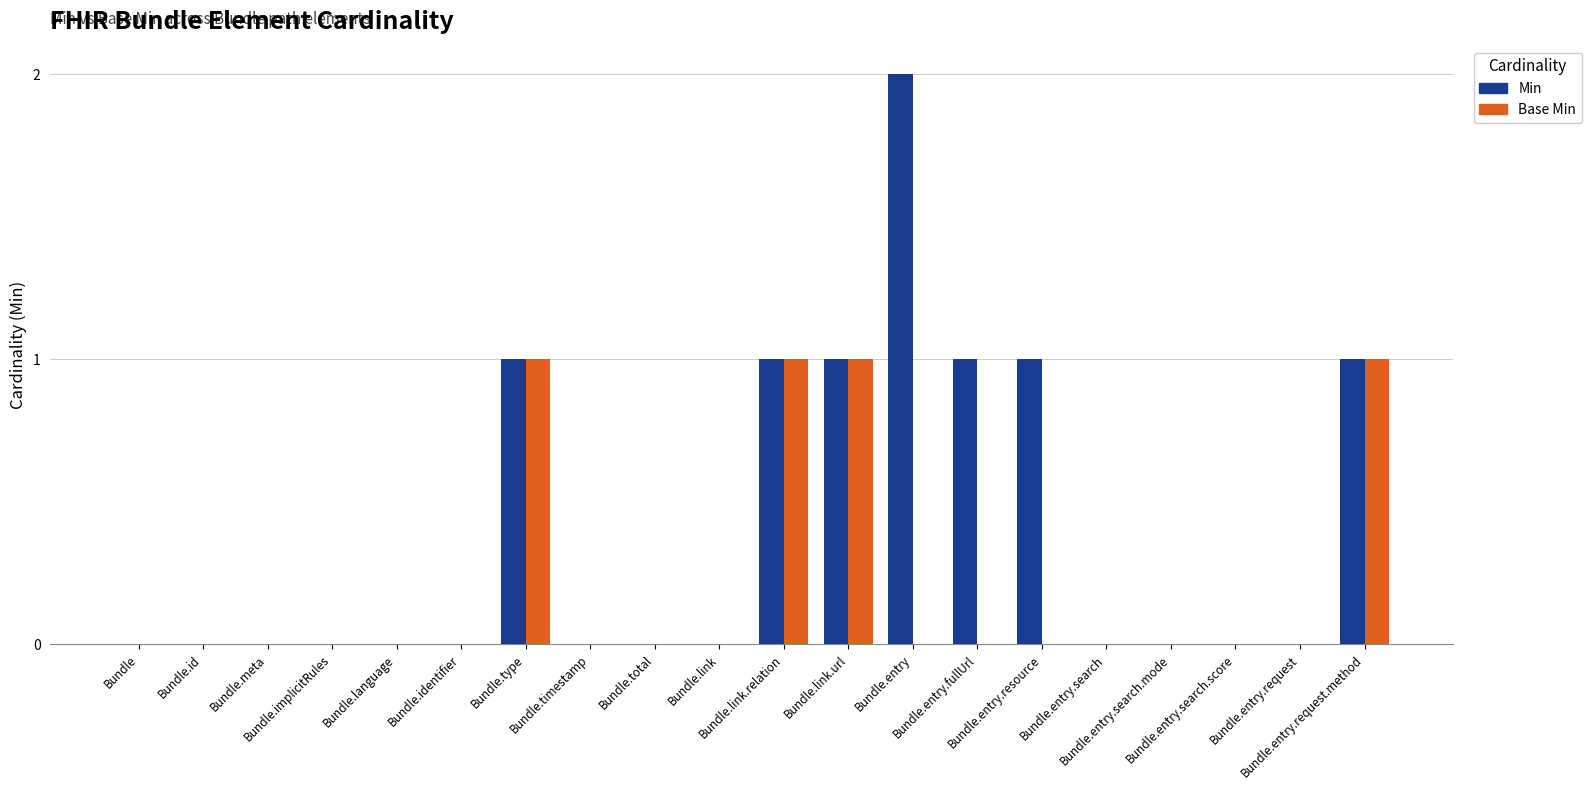

Reading left to right, what are all the values shown in this chart?

Min: Bundle=0	Bundle.id=0	Bundle.meta=0	Bundle.implicitRules=0	Bundle.language=0	Bundle.identifier=0	Bundle.type=1	Bundle.timestamp=0	Bundle.total=0	Bundle.link=0	Bundle.link.relation=1	Bundle.link.url=1	Bundle.entry=2	Bundle.entry.fullUrl=1	Bundle.entry.resource=1	Bundle.entry.search=0	Bundle.entry.search.mode=0	Bundle.entry.search.score=0	Bundle.entry.request=0	Bundle.entry.request.method=1
Base Min: Bundle=0	Bundle.id=0	Bundle.meta=0	Bundle.implicitRules=0	Bundle.language=0	Bundle.identifier=0	Bundle.type=1	Bundle.timestamp=0	Bundle.total=0	Bundle.link=0	Bundle.link.relation=1	Bundle.link.url=1	Bundle.entry=0	Bundle.entry.fullUrl=0	Bundle.entry.resource=0	Bundle.entry.search=0	Bundle.entry.search.mode=0	Bundle.entry.search.score=0	Bundle.entry.request=0	Bundle.entry.request.method=1